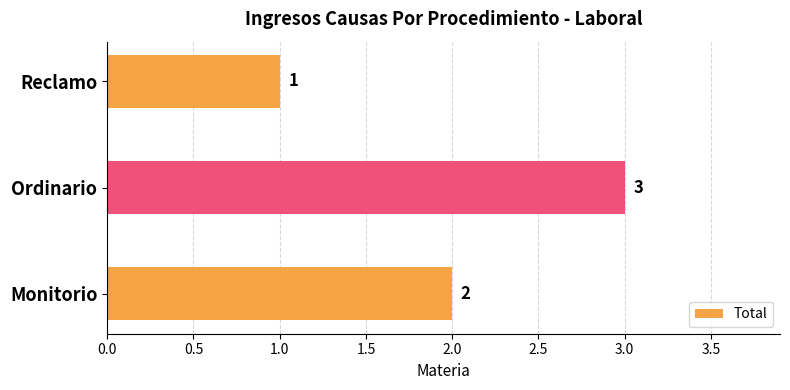

The chart shows a value of 1 at Reclamo. True or false?

True